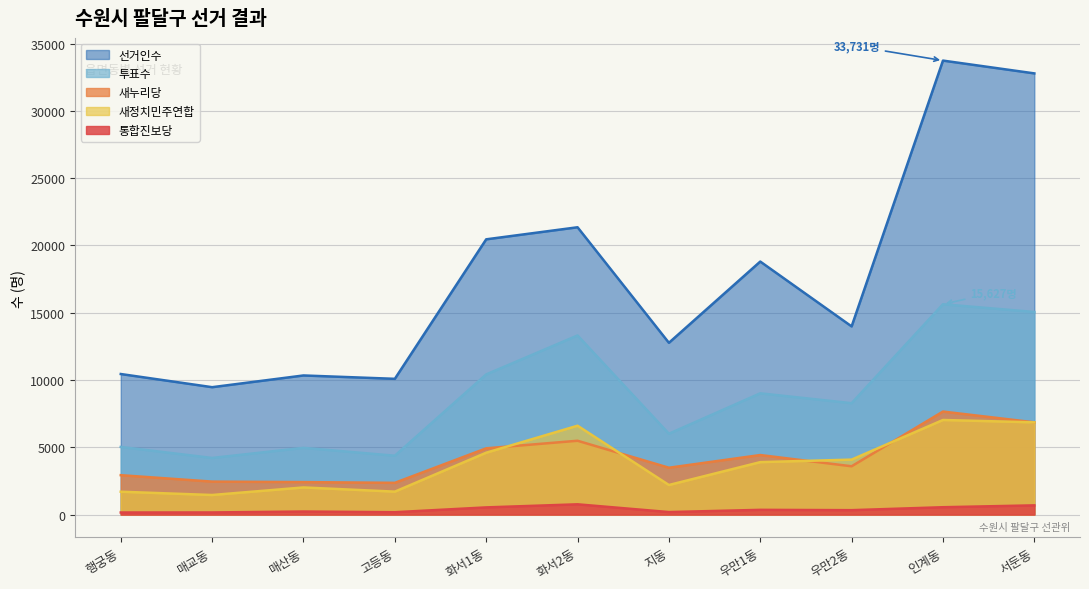

Is it true that 새누리당 equals 4423 at 우만1동?

True